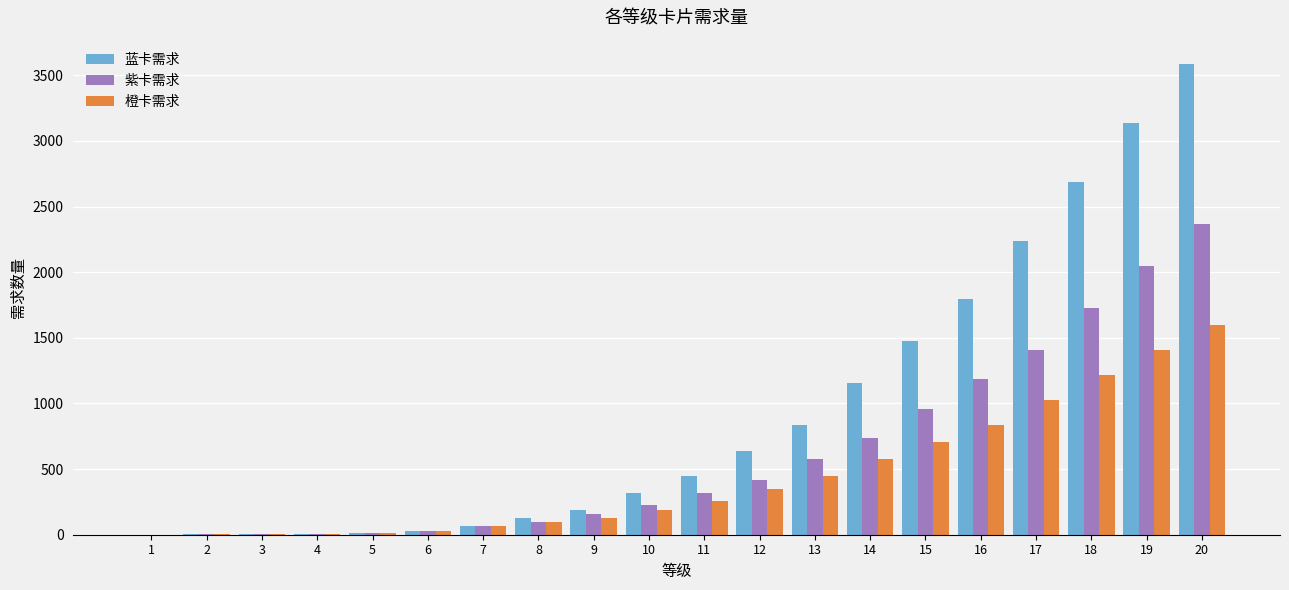

Is the value of 橙卡需求 at 5 greater than the value of 紫卡需求 at 20?

No